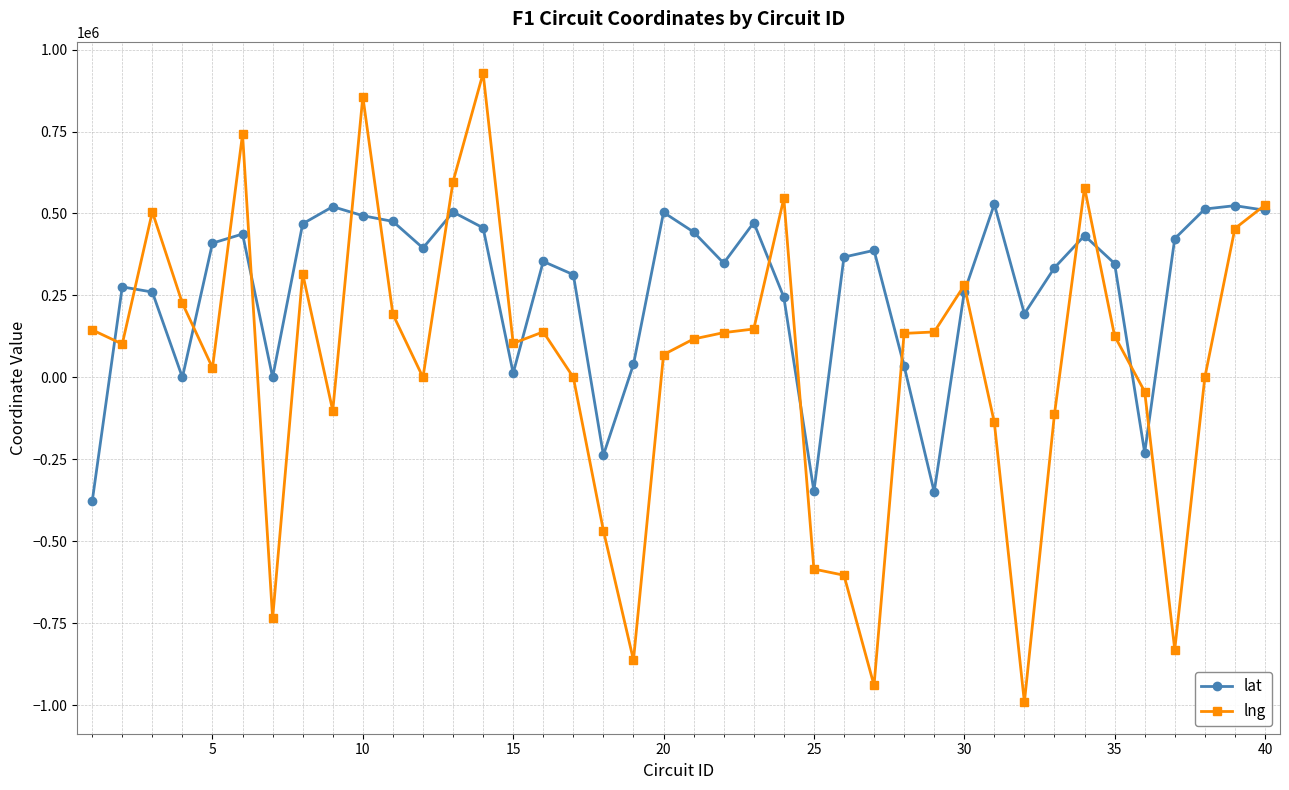

Rank the series by their maximum value, from highest to lowest.

lng, lat